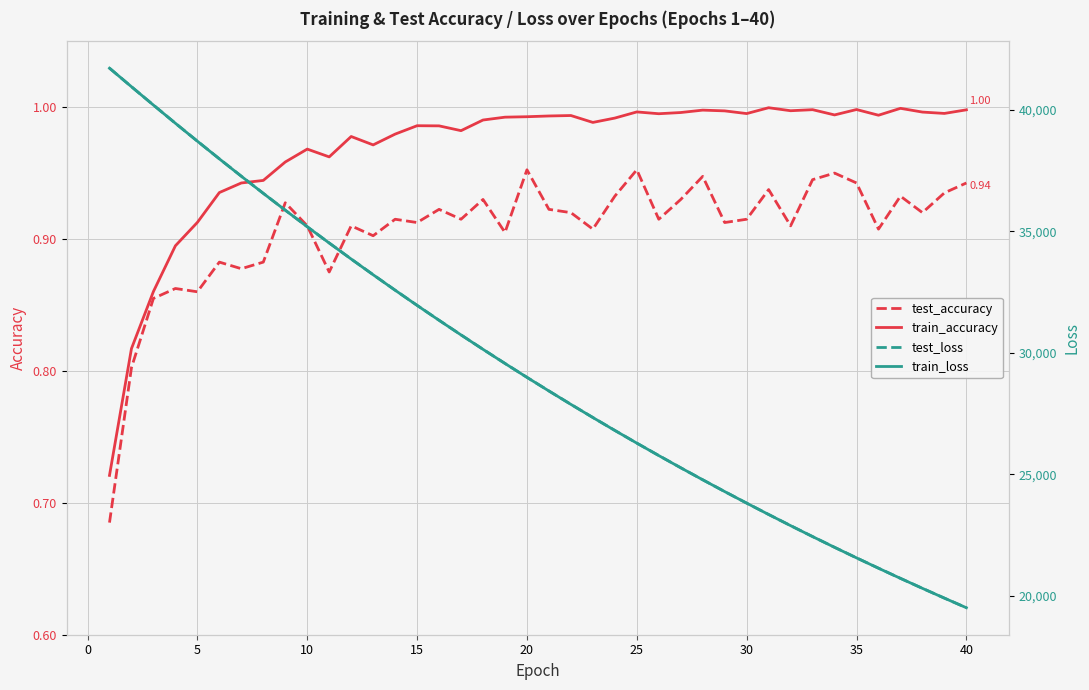

At how many categories does at least one series exceed 8533?

40